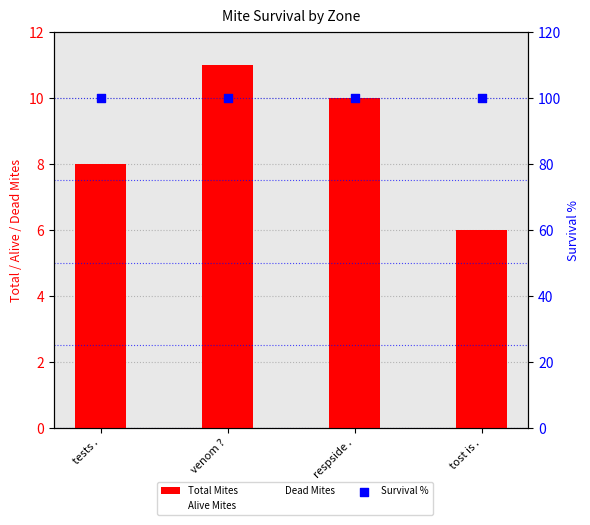

Which series has the widest spread of Y values?

Total Mites